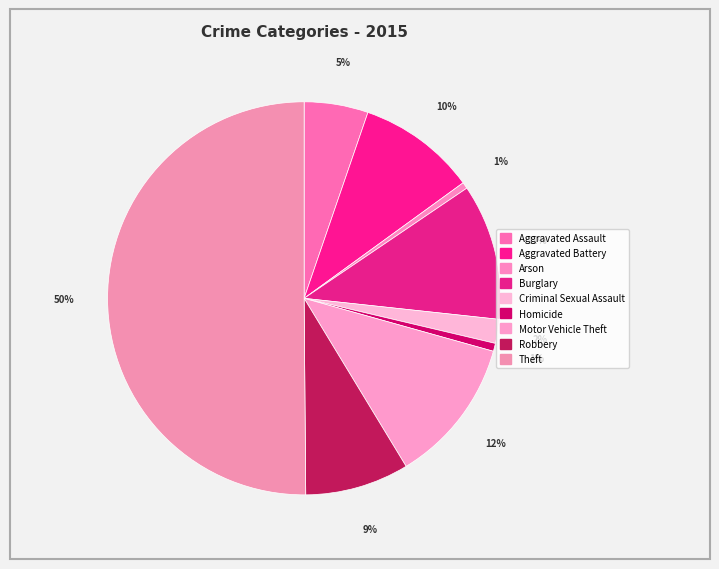

To the nearest percent, what is the difference between the Criminal Sexual Assault and Arson slice percentages?

1%